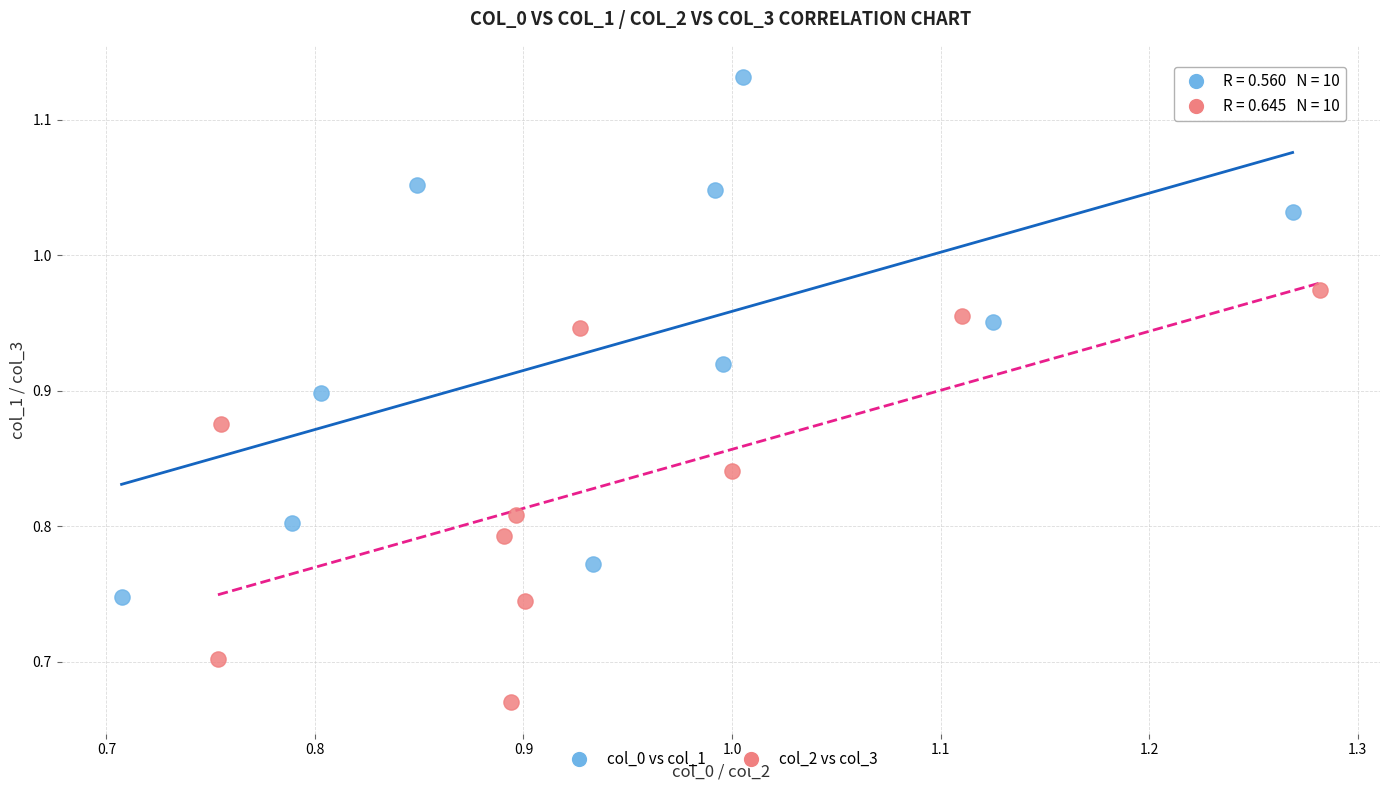

Which series contains the lowest Y value?

col_2 vs col_3